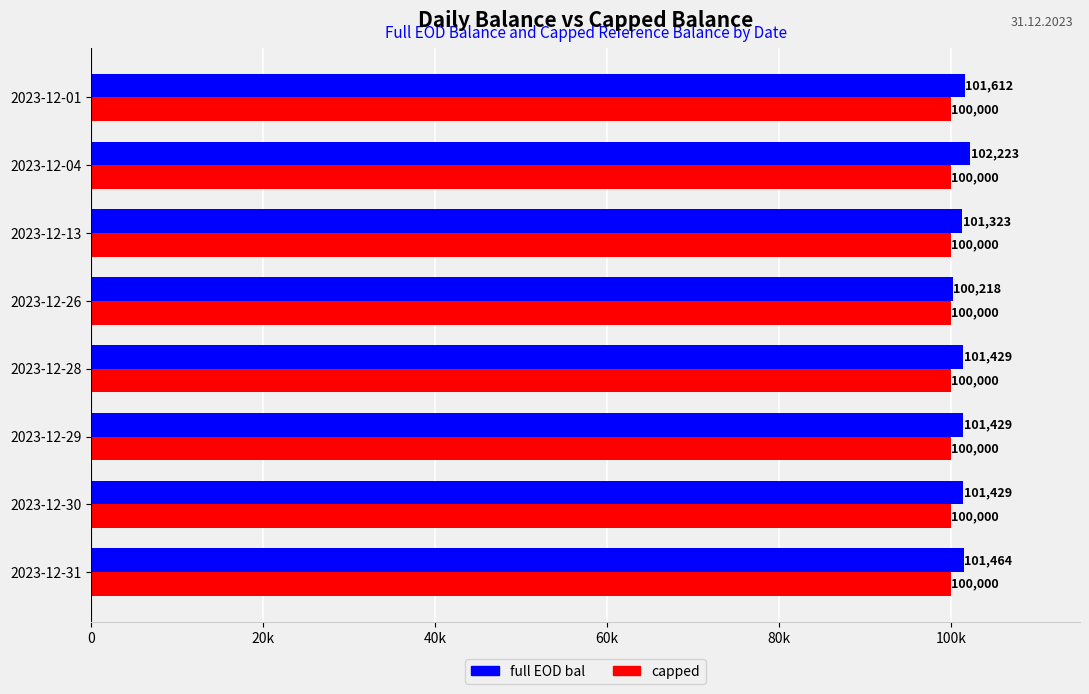

What are all the series names shown in the legend?

full EOD bal, capped